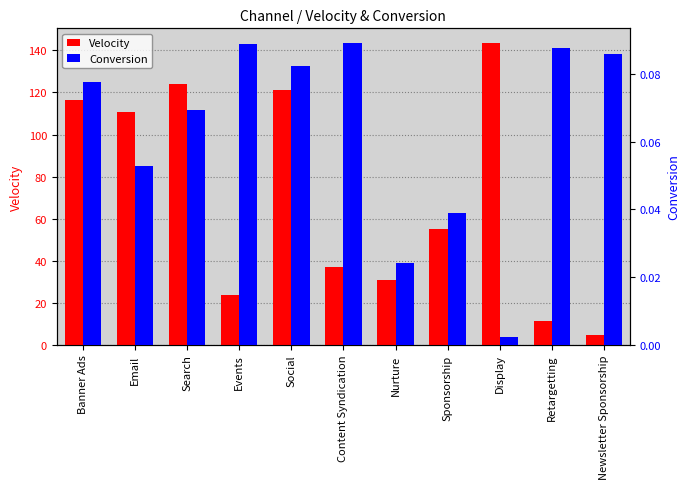

What are all the series names shown in the legend?

Velocity, Conversion